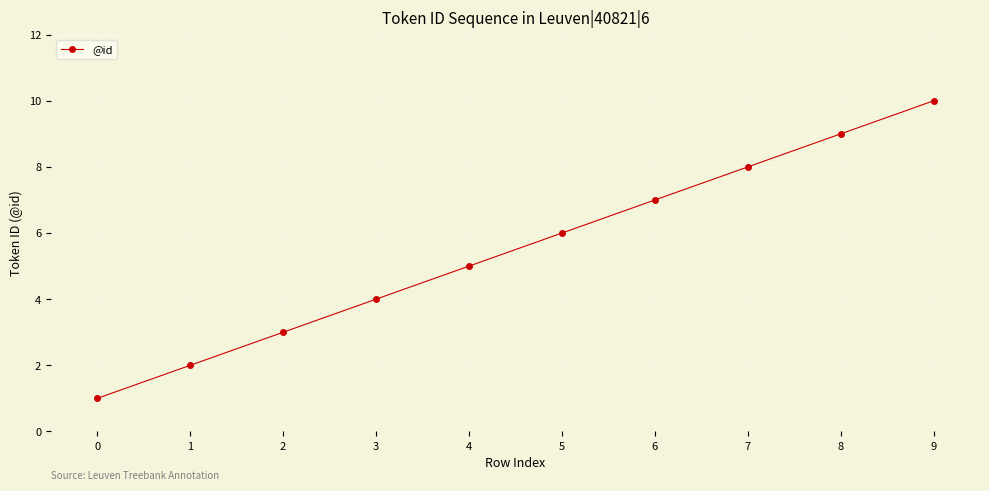

How many values are below 6?

5